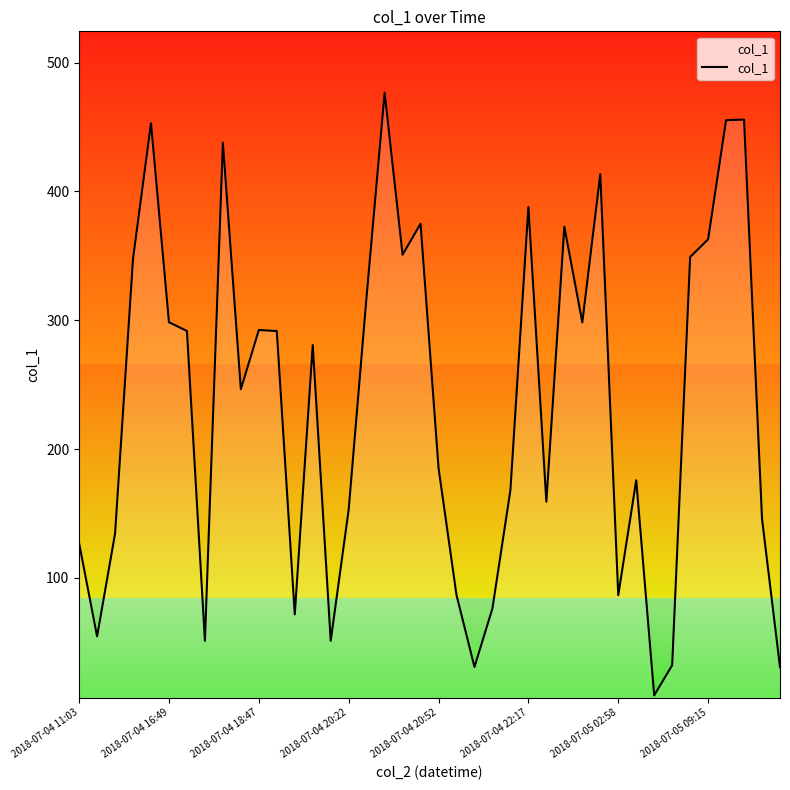

What is the maximum value shown in the chart?

476.7